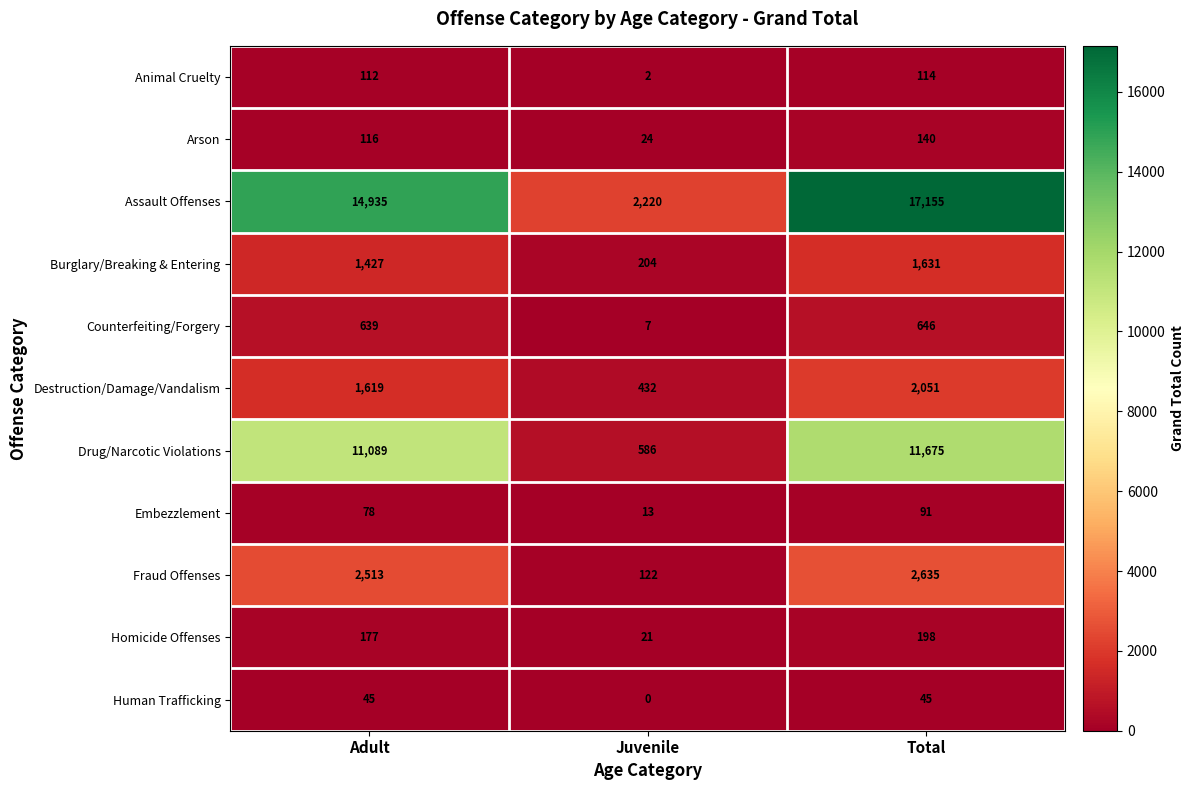

At which category does the chart reach its minimum across all series?

Juvenile